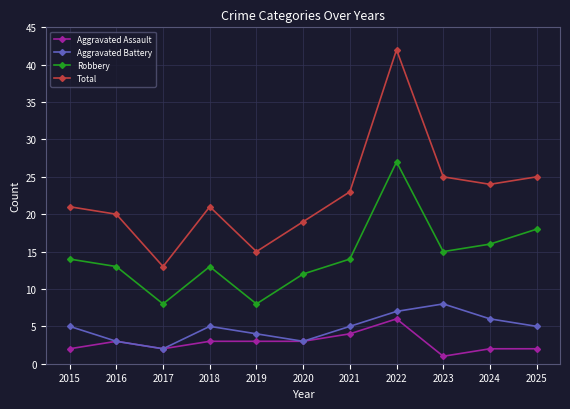

Which series has the largest range (max minus min)?

Total